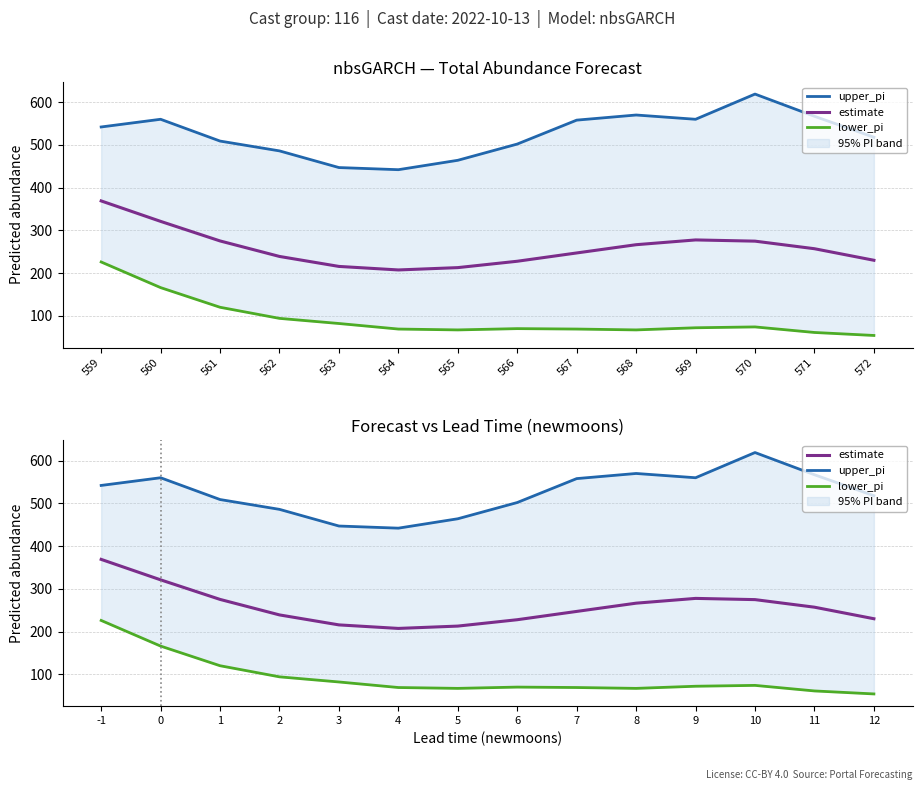

How many lines are shown in the chart?

3